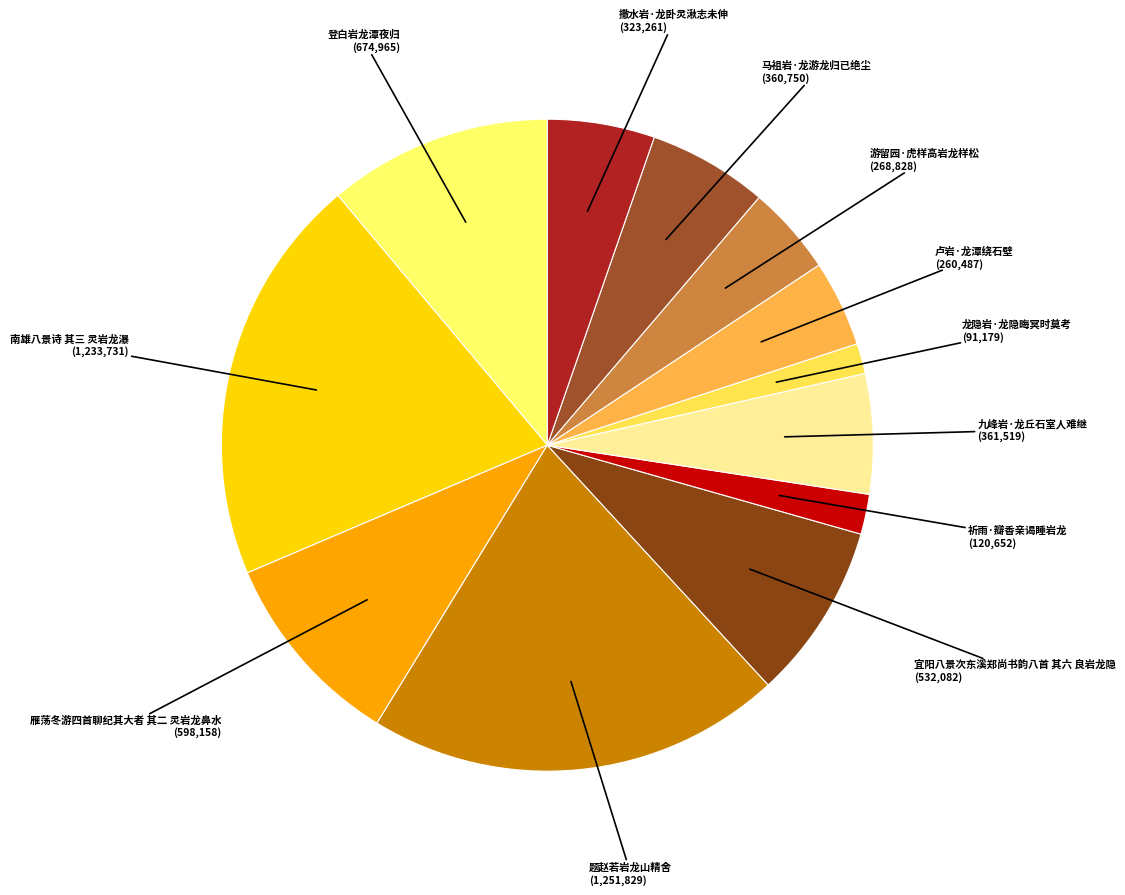

How many slices are in this pie chart?

12